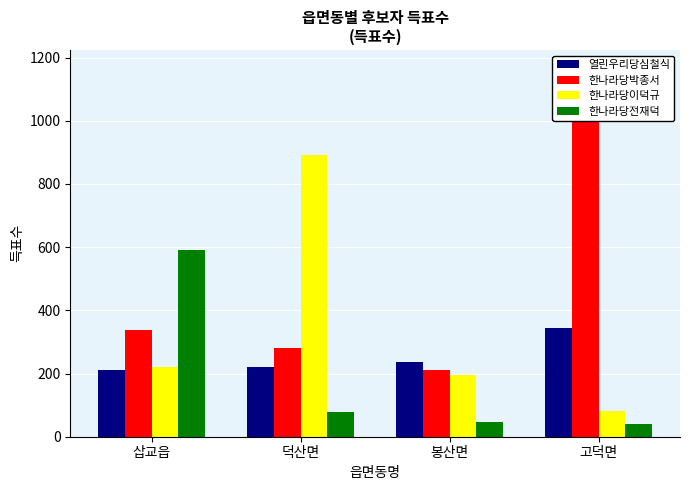

Which series has the largest total across all categories?

한나라당박종서